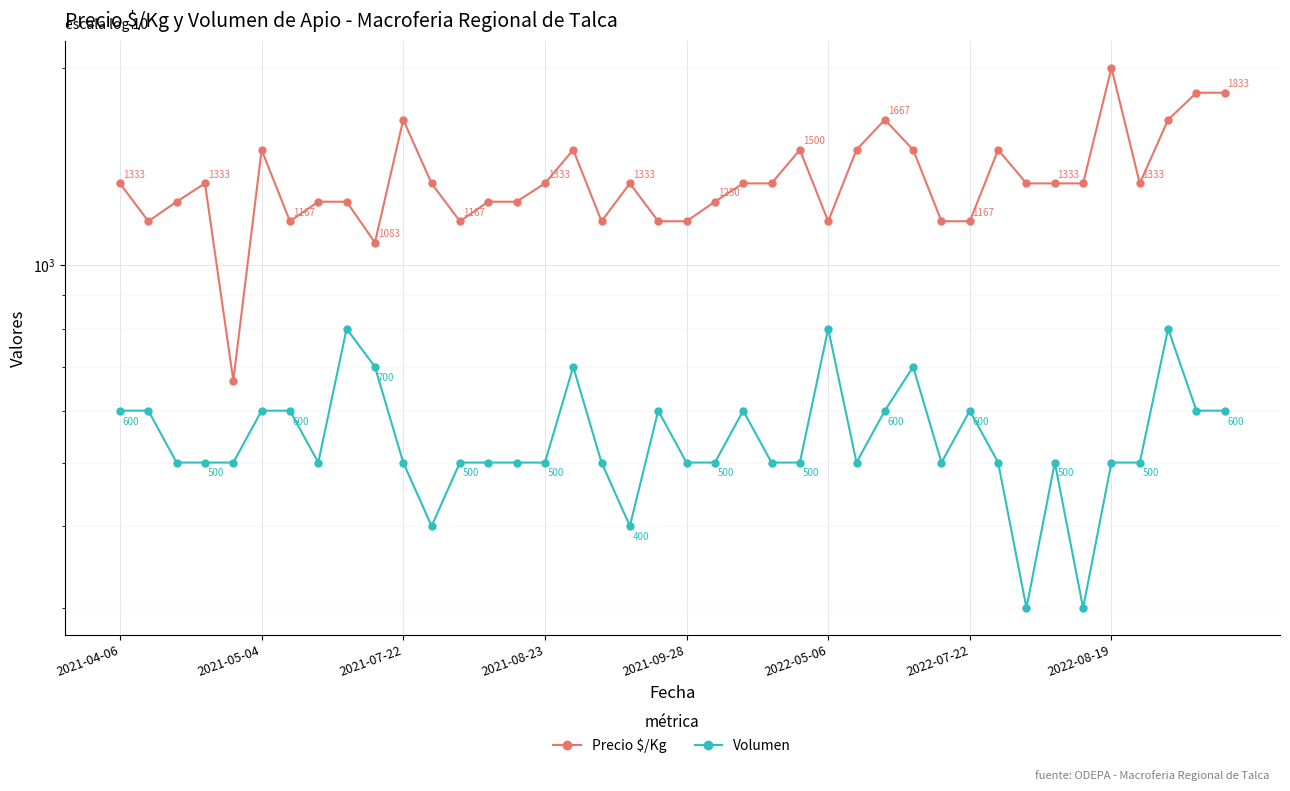

Rank the series at 2021-05-04 from highest to lowest value.

Precio $/Kg, Volumen